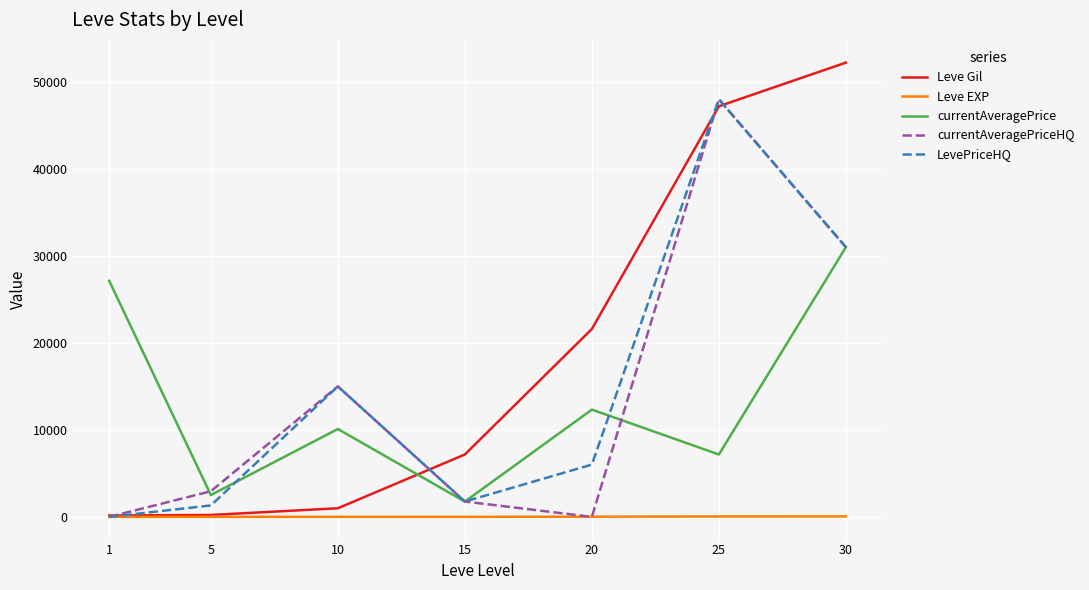

How many lines are shown in the chart?

5